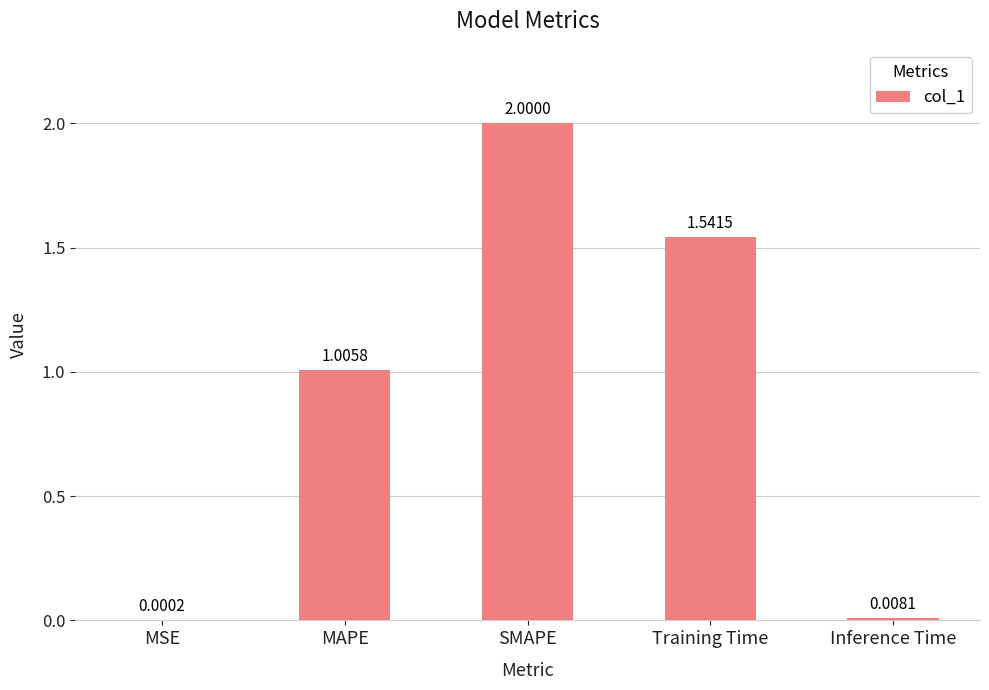

How many distinct data groups are displayed?

1